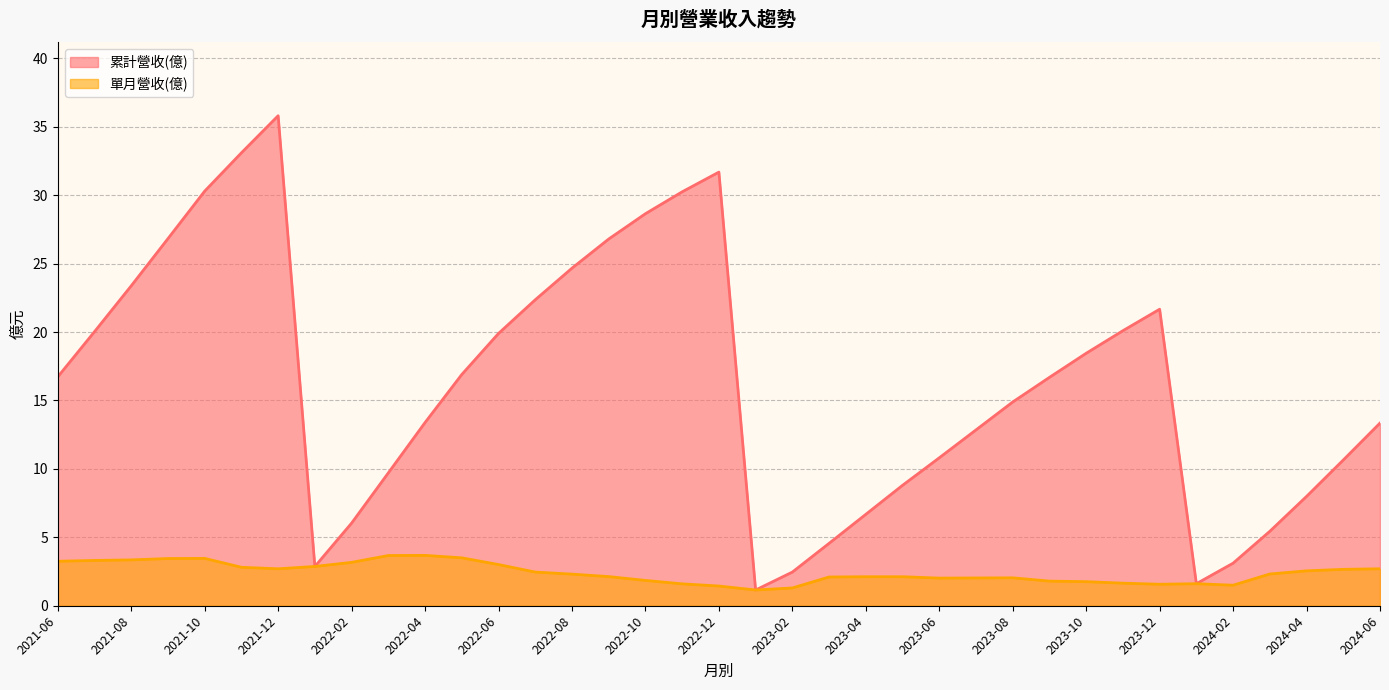

Where does the 累計營收(億) series first go above 16?

2021-06